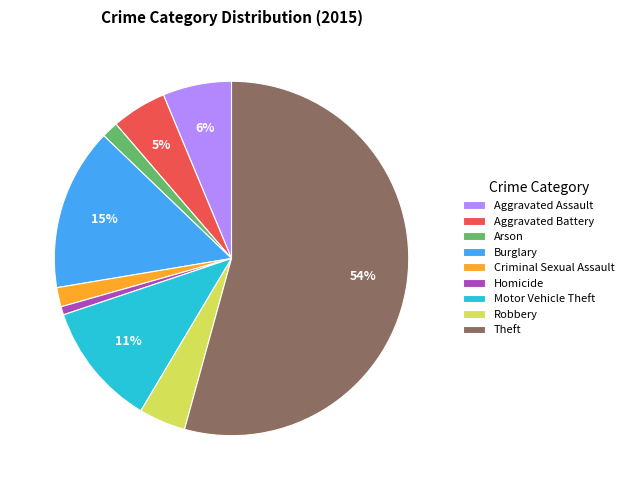

Does any single category account for the majority?

Yes